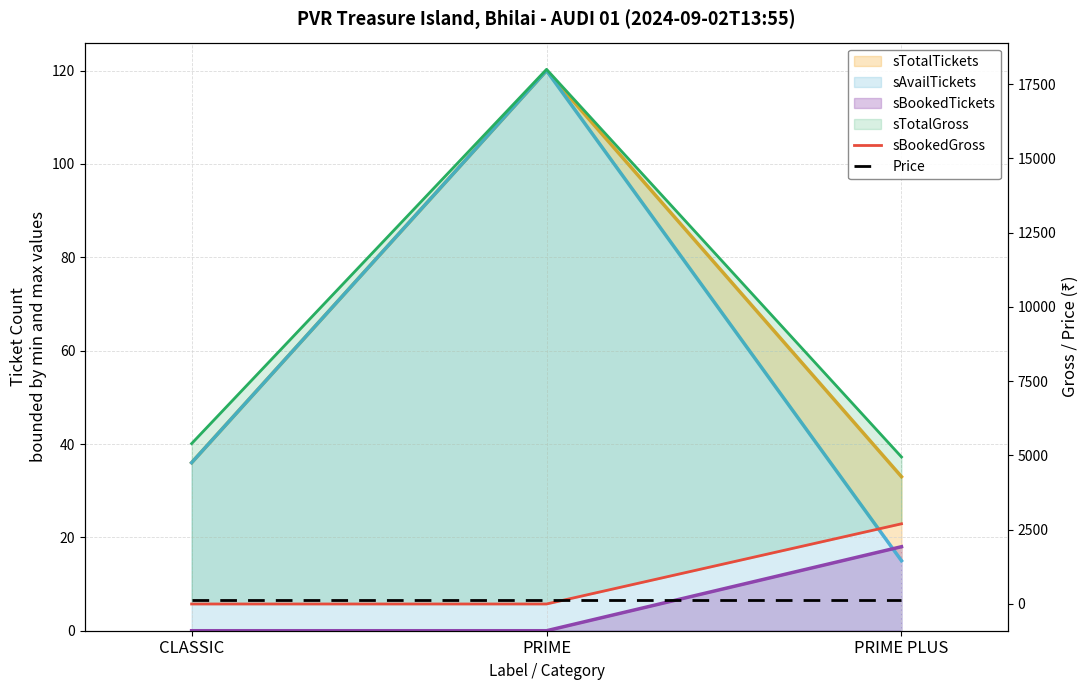

Which series has the largest range (max minus min)?

sTotalGross